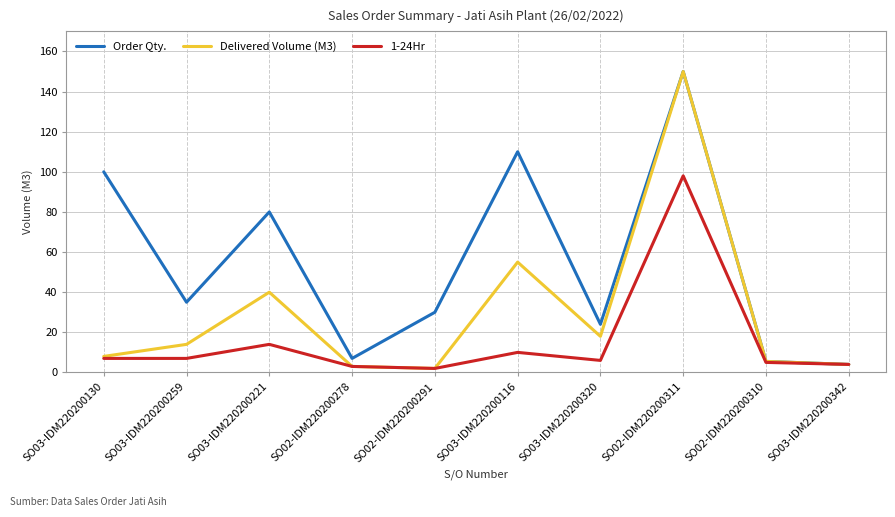

List the series in order of their overall mean, lowest first.

1-24Hr, Delivered Volume (M3), Order Qty.